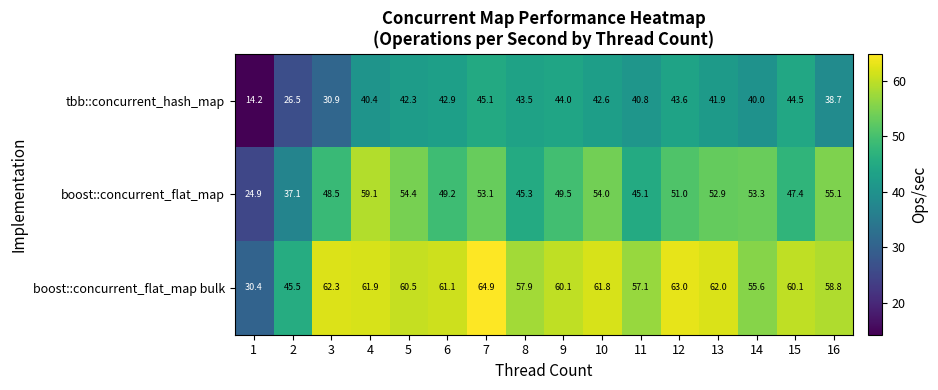

Which category has the highest value in the tbb::concurrent_hash_map series?

7